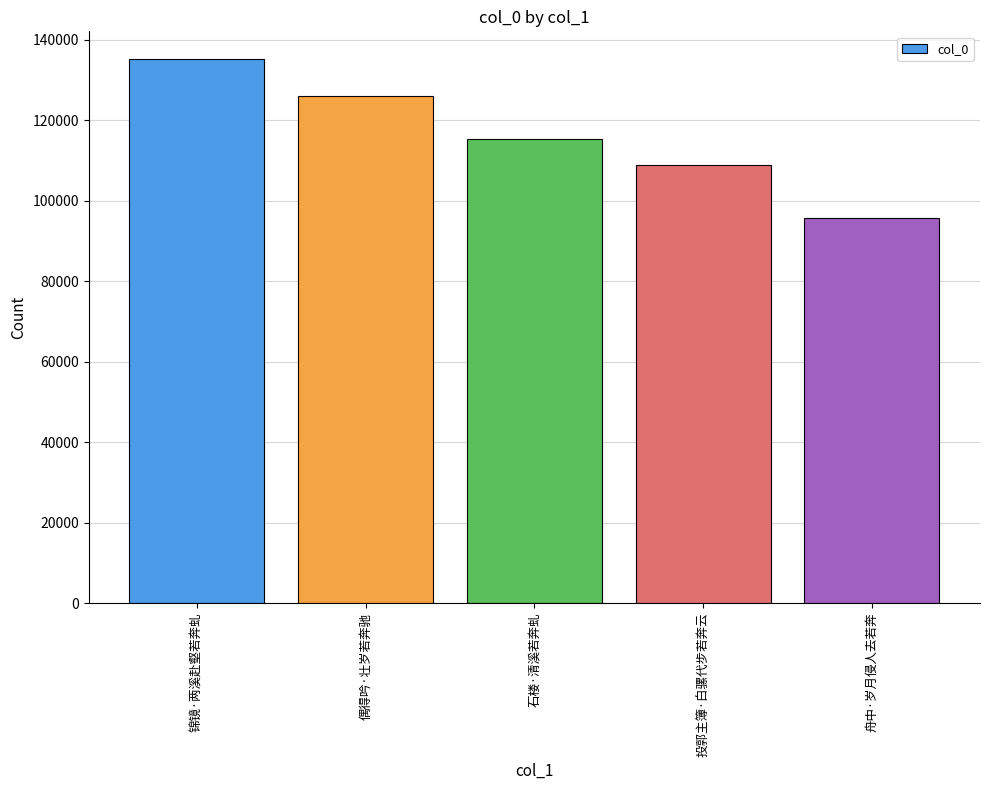

What position from the left is 锦镜·两溪赴壑若奔虬?

1